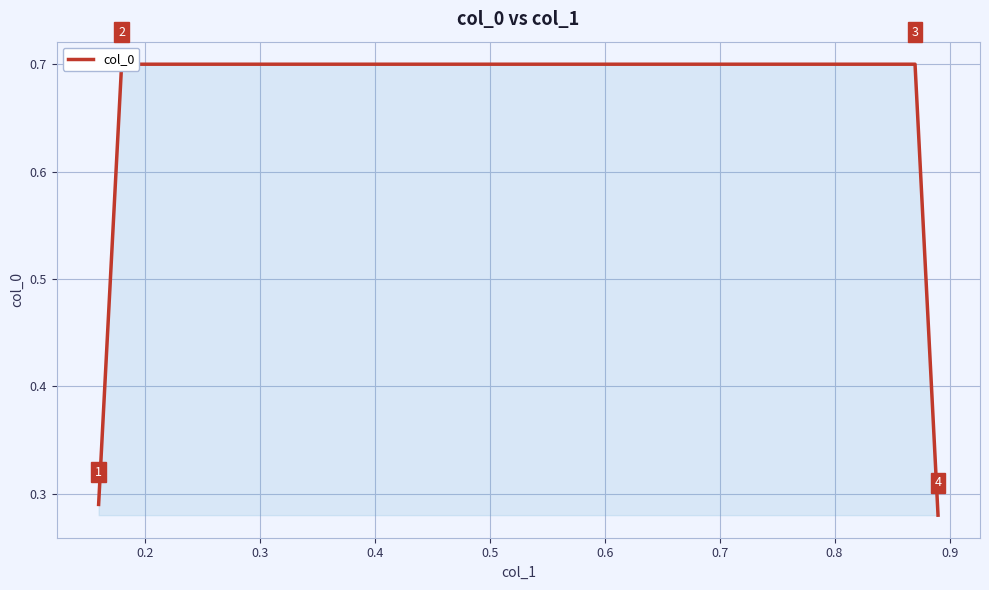

What is the average value?

0.5